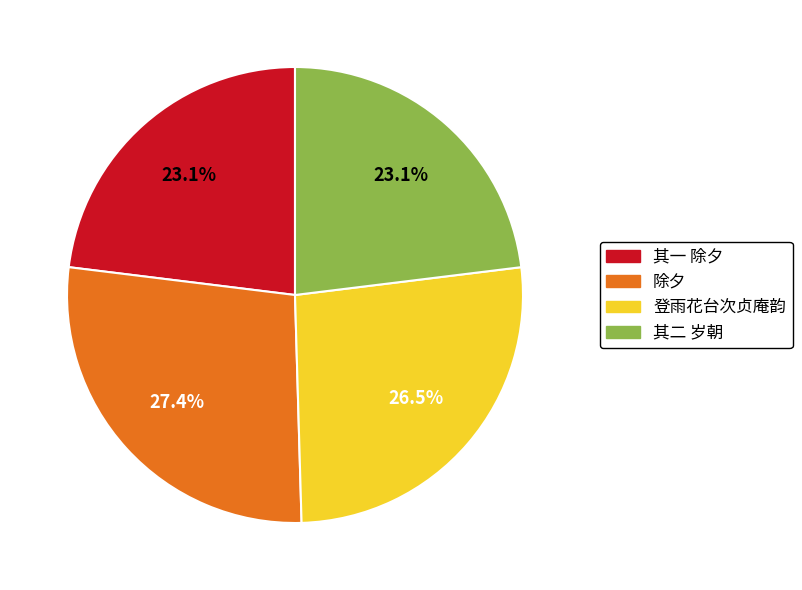

How much of the chart is everything except 除夕?

72.6%